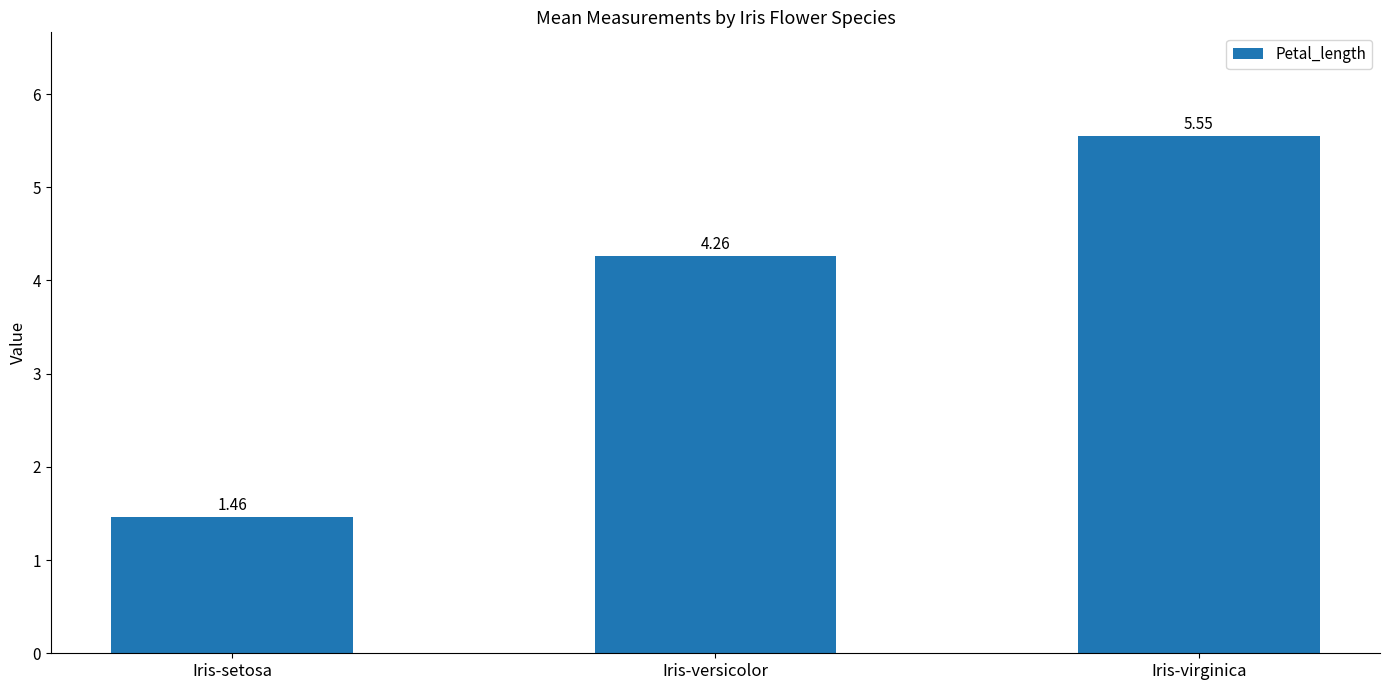

List the labels in order of value, largest first.

Iris-virginica, Iris-versicolor, Iris-setosa